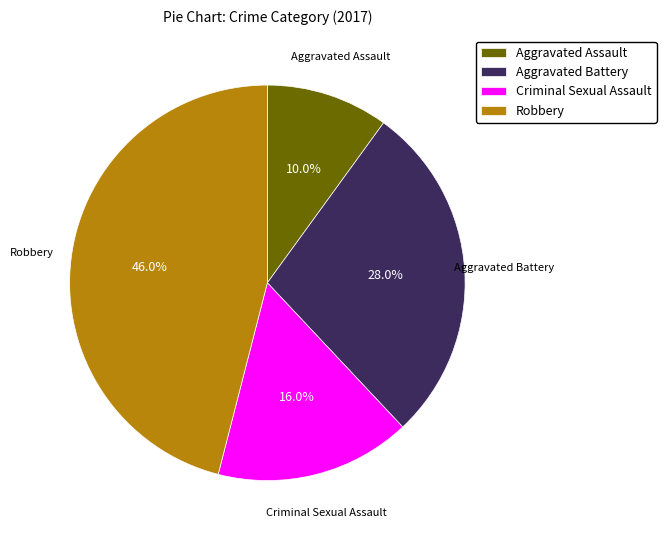

Rank the categories by value from lowest to highest.

Aggravated Assault, Criminal Sexual Assault, Aggravated Battery, Robbery